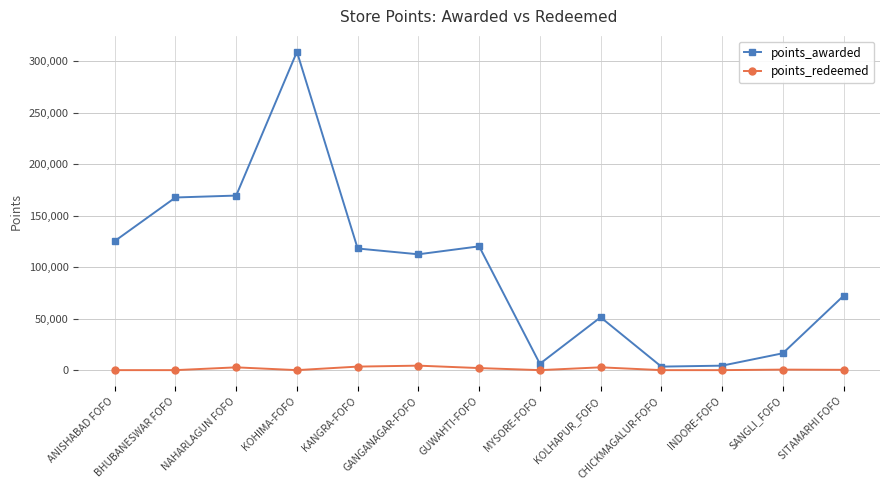

How many data points in points_awarded are less than 112583?

6